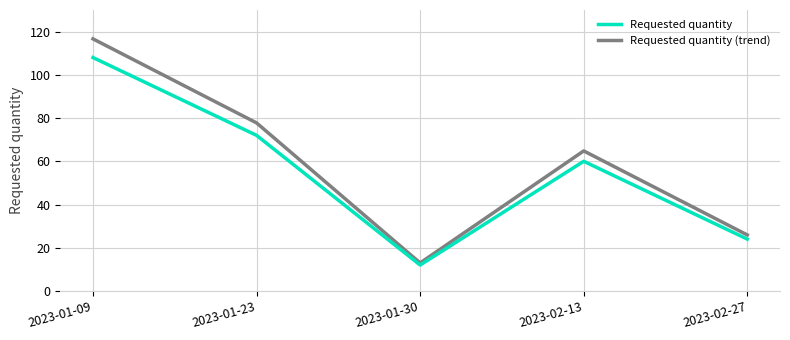

What position from the left is 2023-02-13?

4